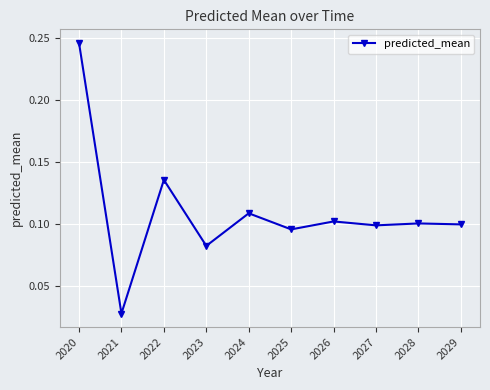

At which category does the data reach its first local valley?

2021